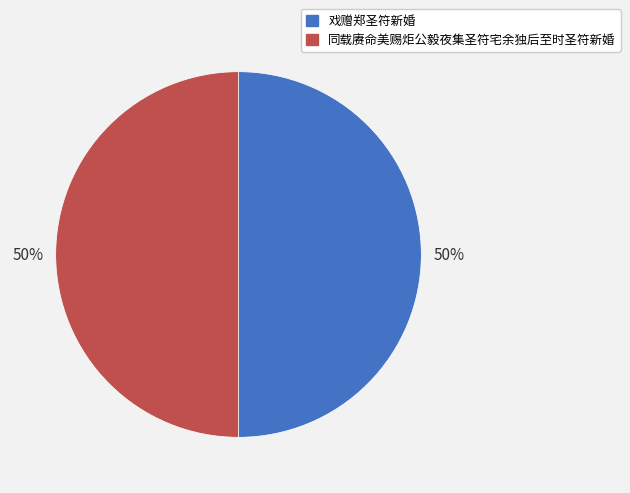

What percentage is the 同载赓命美赐炬公毅夜集圣符宅余独后至时圣符新婚 slice, to the nearest percent?

50%